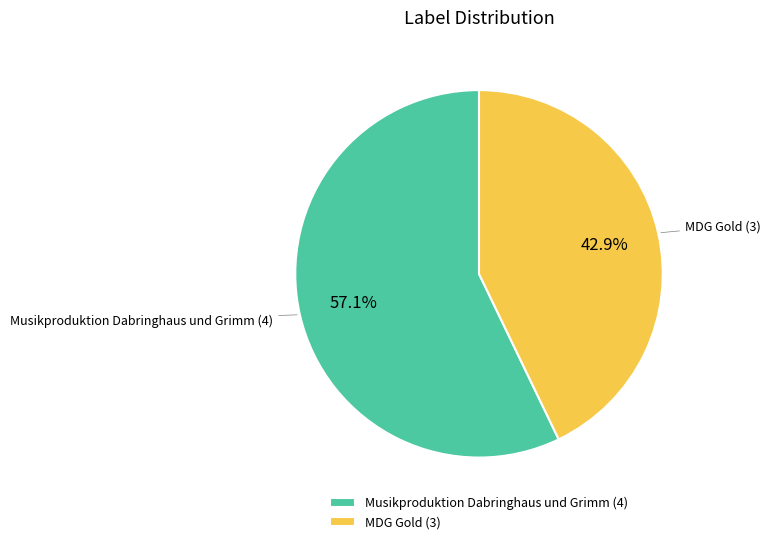

Combined, what portion of the pie is Musikproduktion Dabringhaus und Grimm and MDG Gold?

100.0%